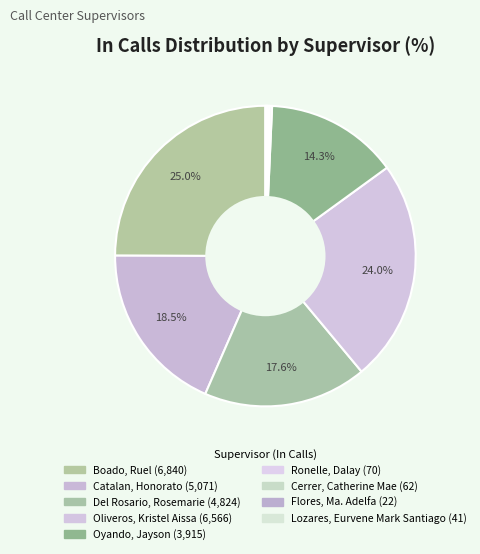

Count the number of slices in the pie.

9